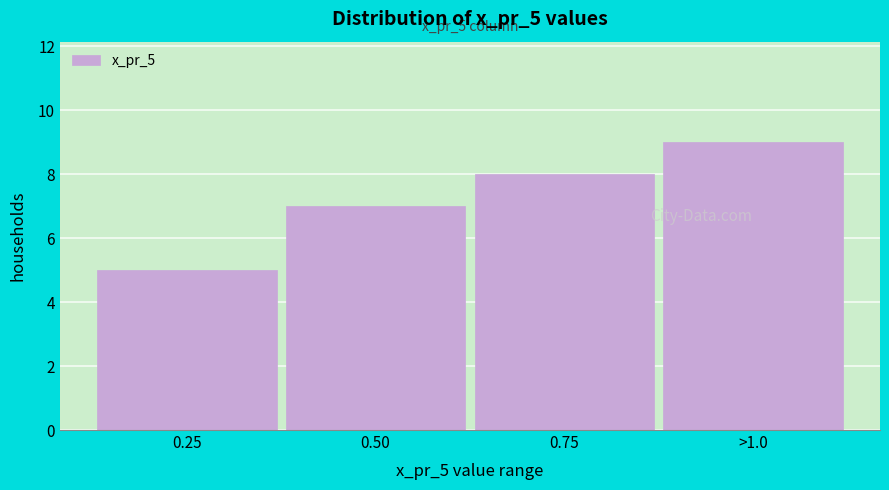

Reading left to right, what are all the values shown in this chart?

5	7	8	9